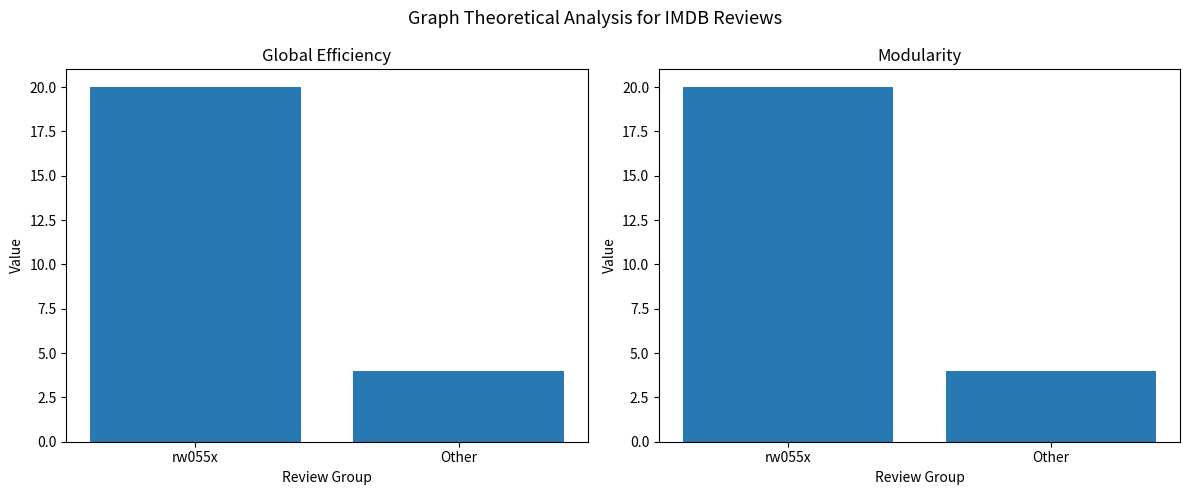

Is it true that Global Efficiency equals 20 at rw055x?

True